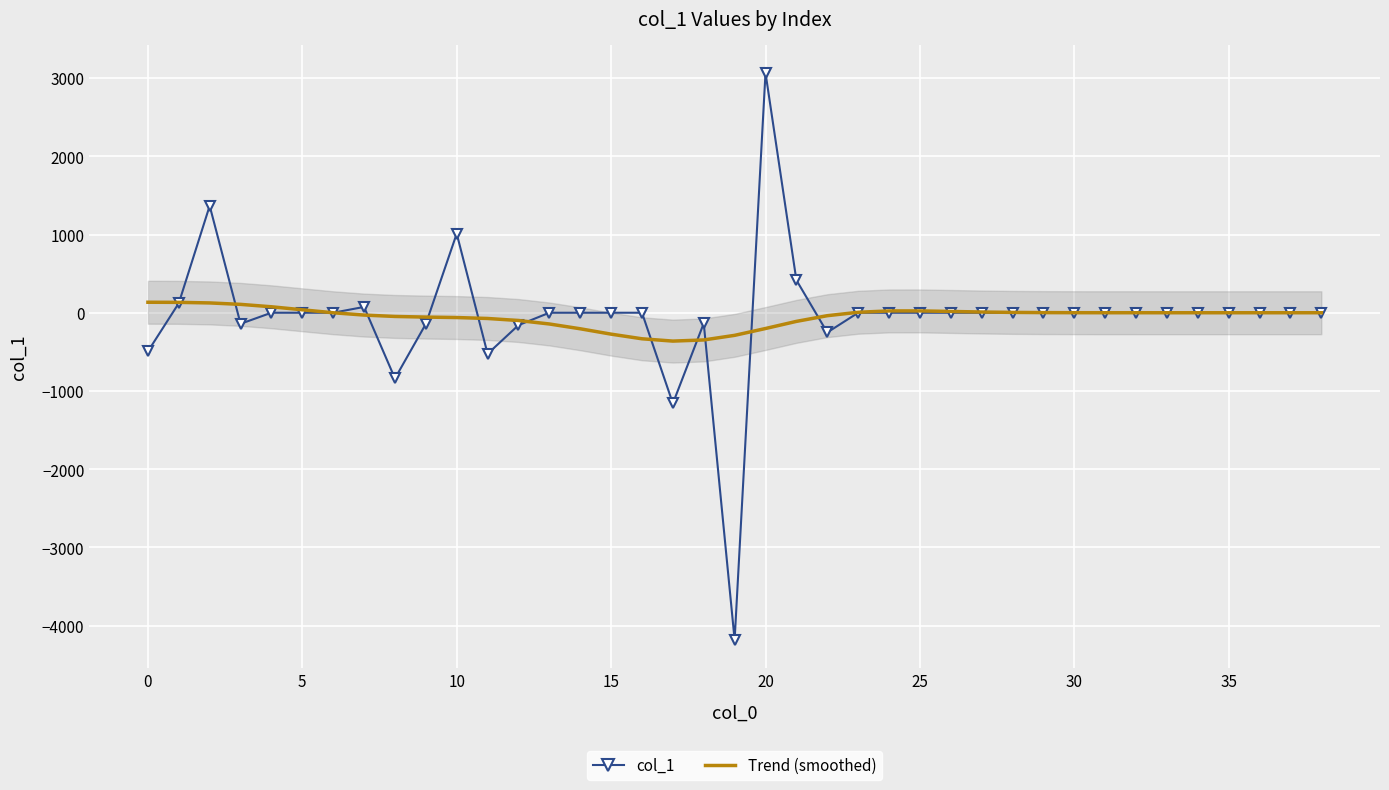

What is the spread (max minus min) of values at 18?

212.6